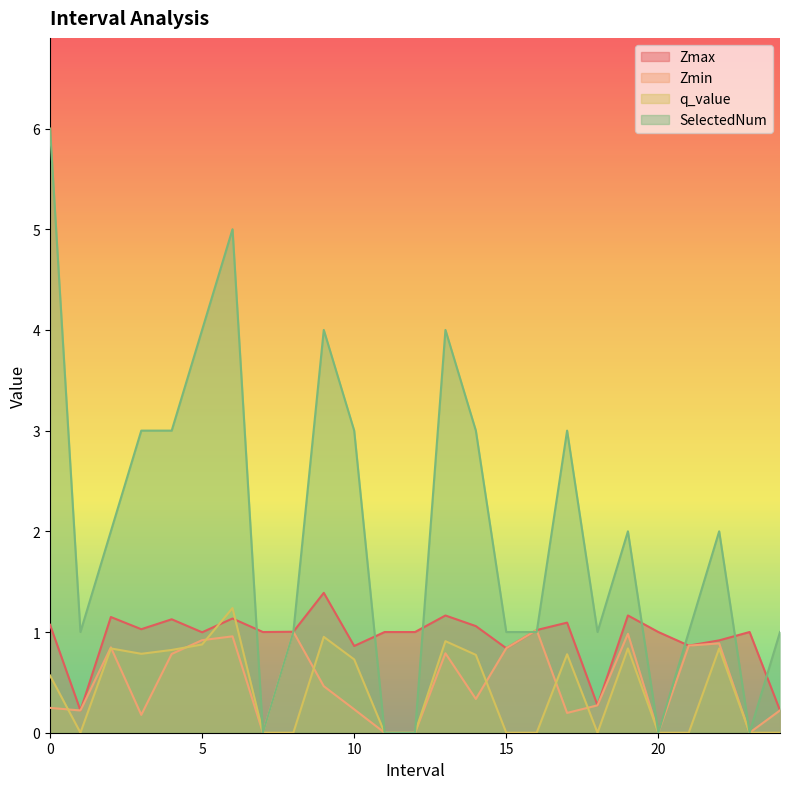

At how many categories does at least one series exceed 2?

10